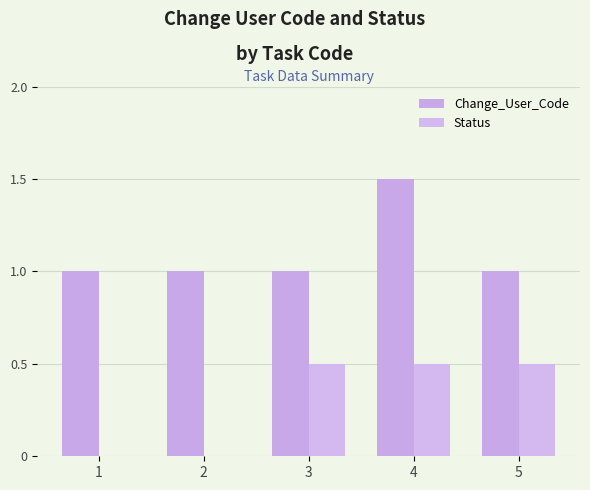

Which series has the largest total across all categories?

Change_User_Code